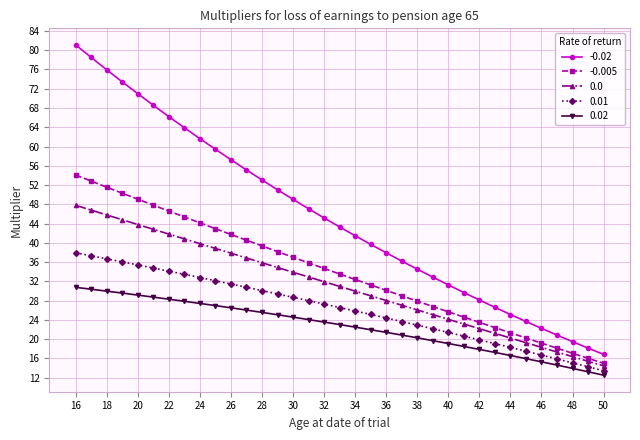

What is the value of the -0.02 point at the 18th from the left?

43.3